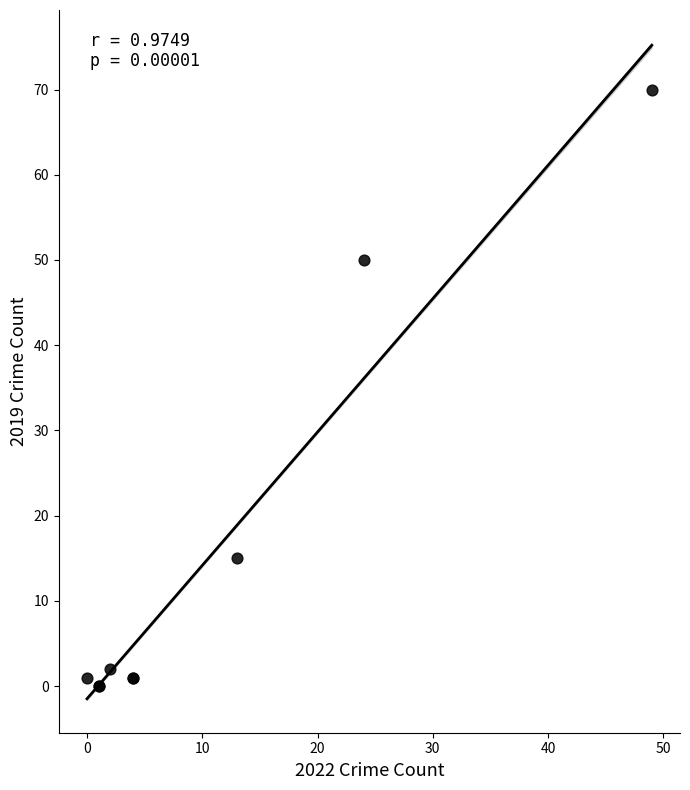

What Y value in the scatter plot is closest to 35?

50